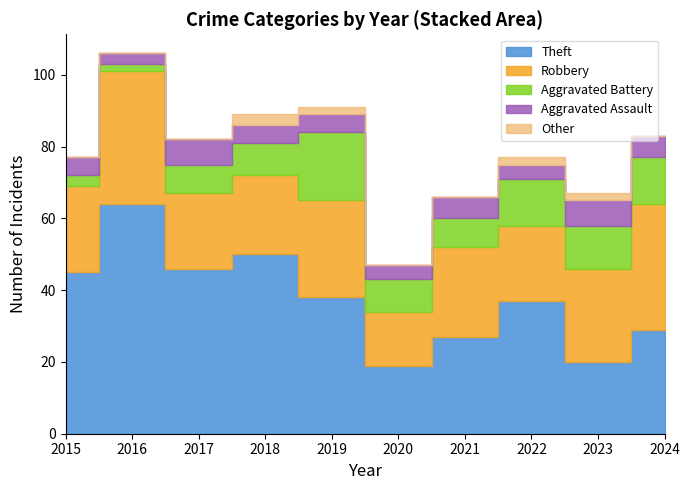

What is the sum of all Theft values?

375